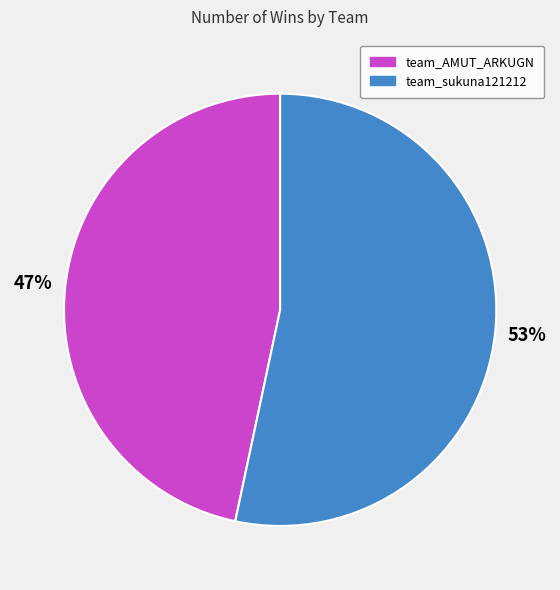

How many segments does this pie chart have?

2